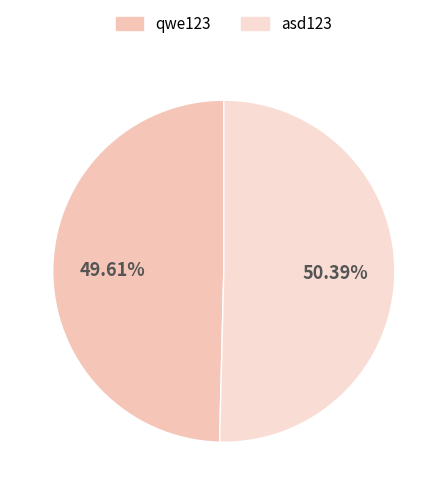

To the nearest percent, what is the difference between the qwe123 and asd123 slice percentages?

1%